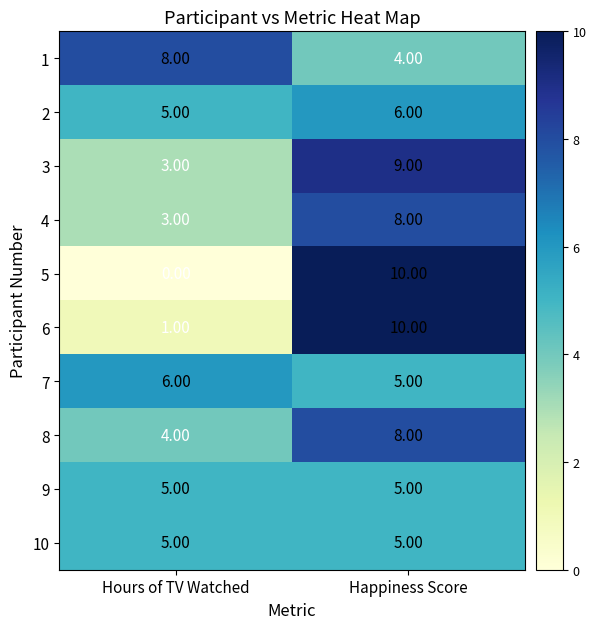

At which label is 7 closest to 5?

Happiness Score